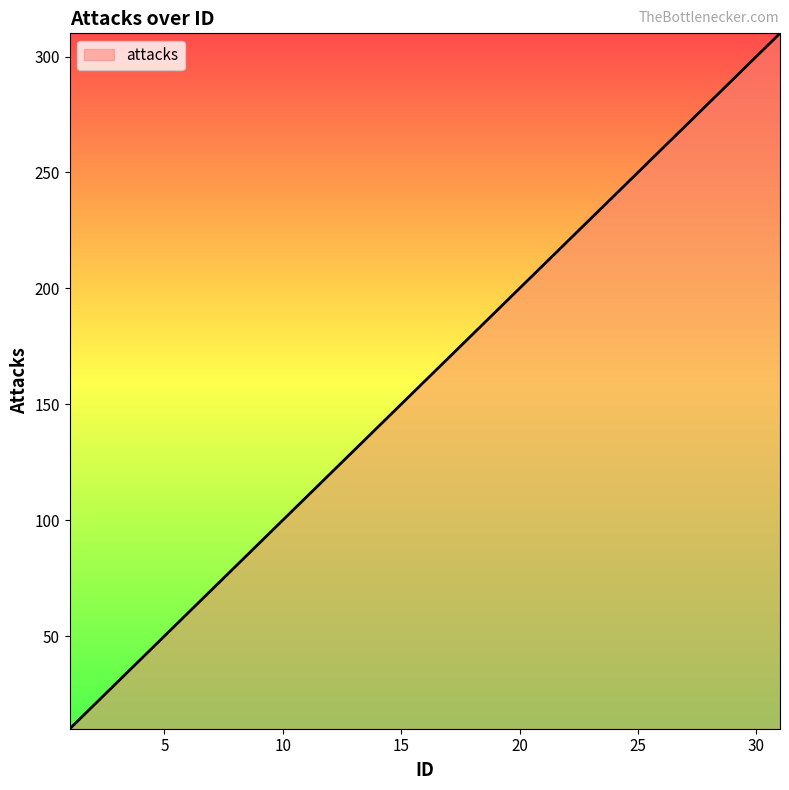

How many lines are shown in the chart?

1